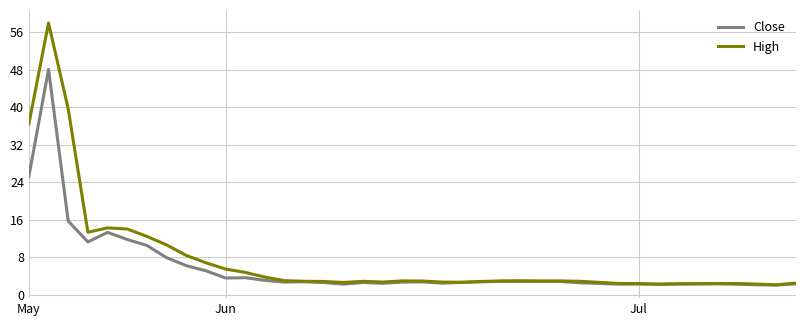

Which series has the widest spread of values?

High